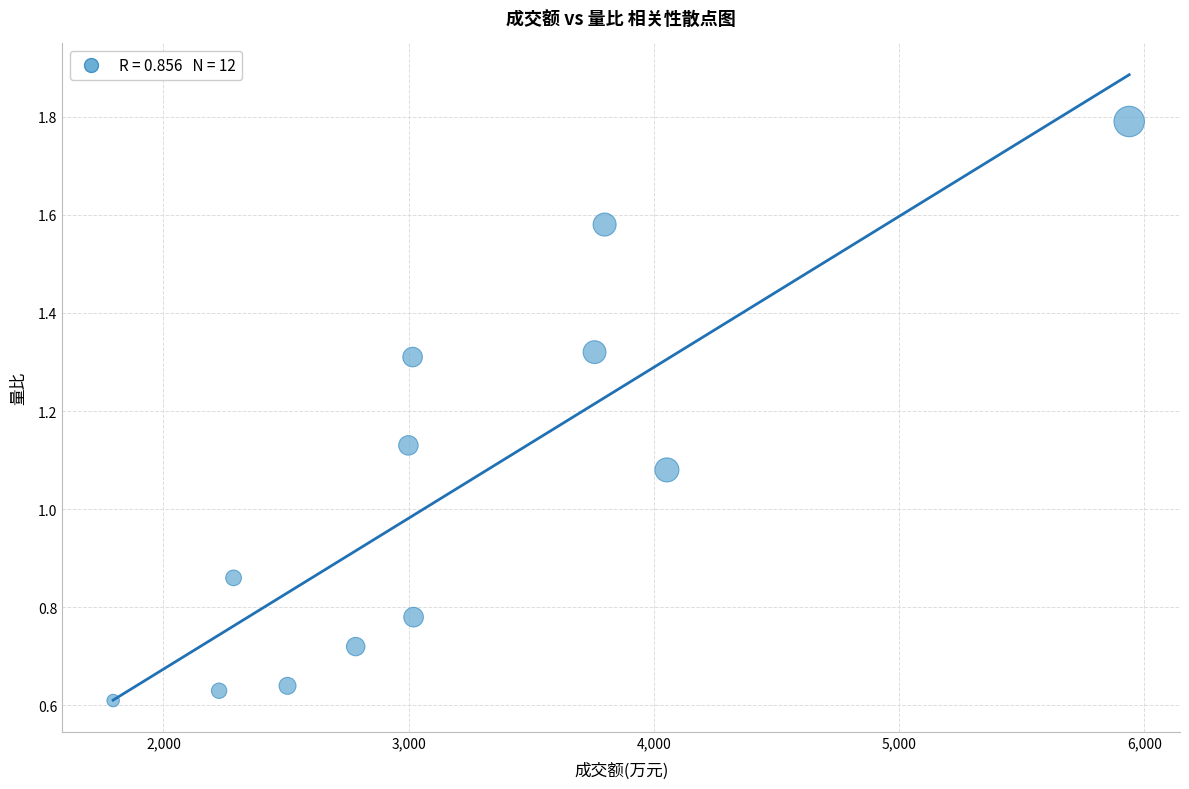

What is the range of X values (max minus min)?

4143.0